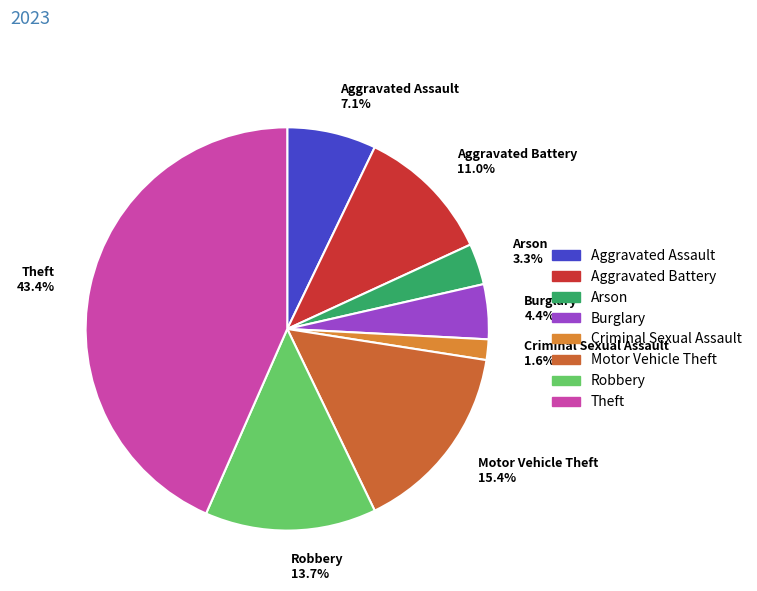

Is Burglary the majority of the pie?

No